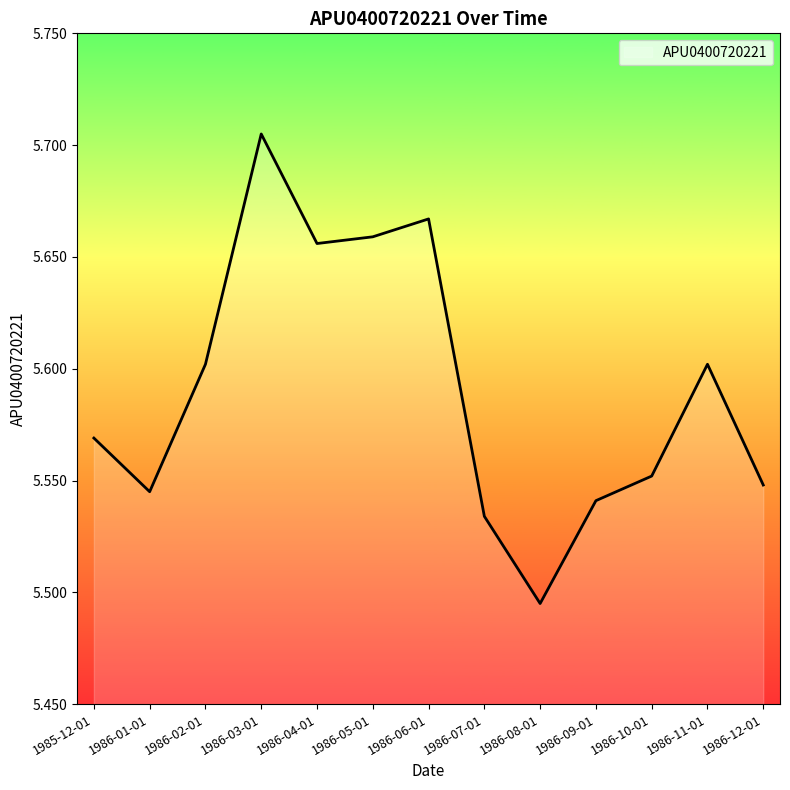

What is the ratio of the value at 1986-04-01 to the value at 1986-03-01?

1.0